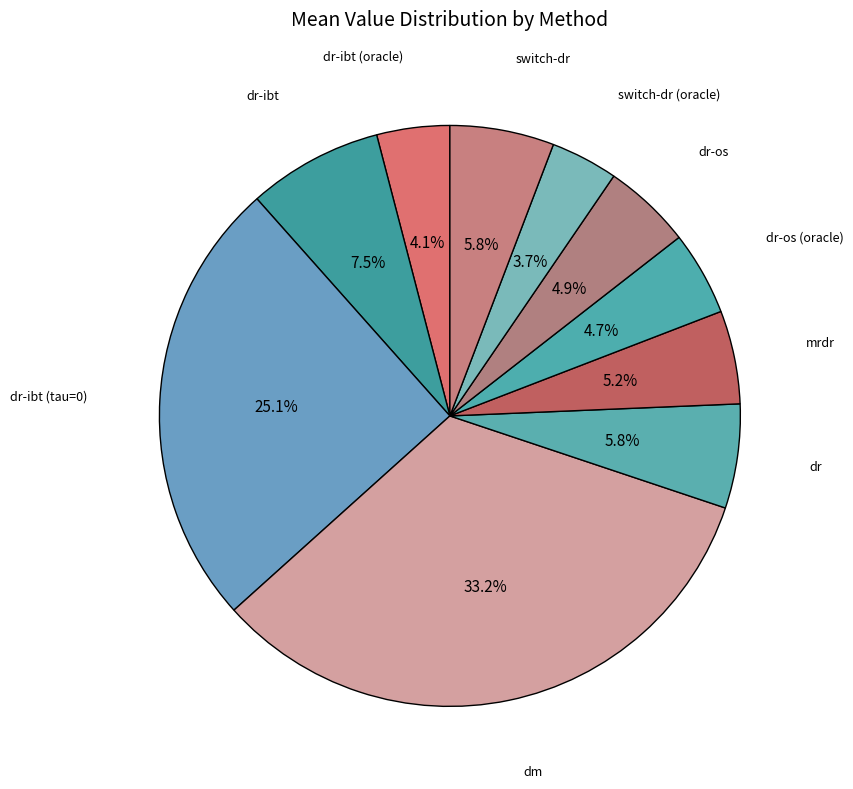

How many slices are in this pie chart?

10